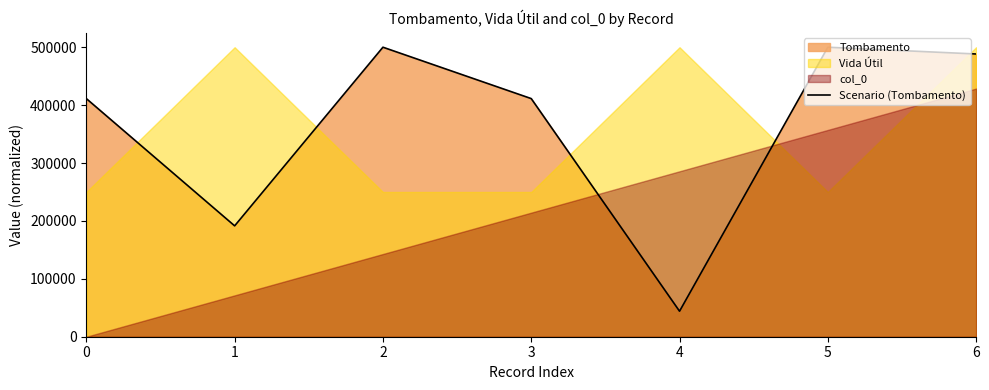

How many interior local valleys (lower than both neighbors) does the data have?

2